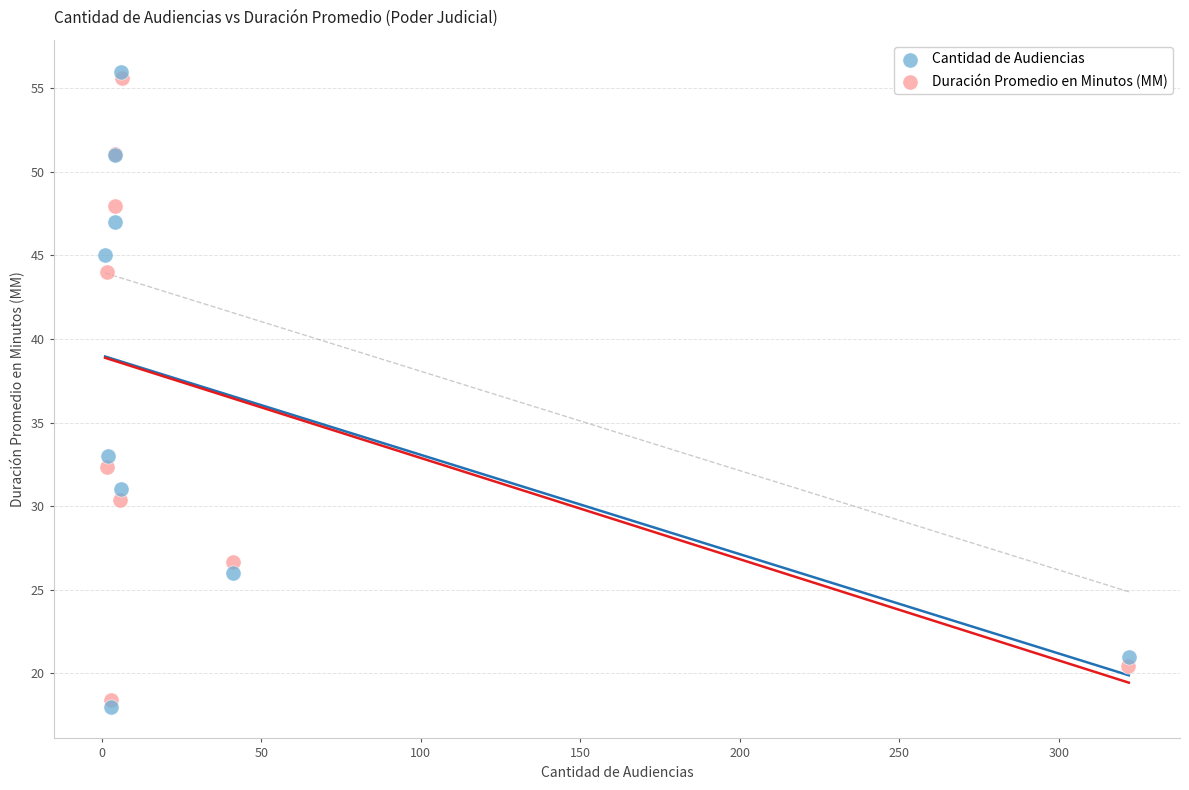

Which series contains the highest Y value?

Cantidad de Audiencias